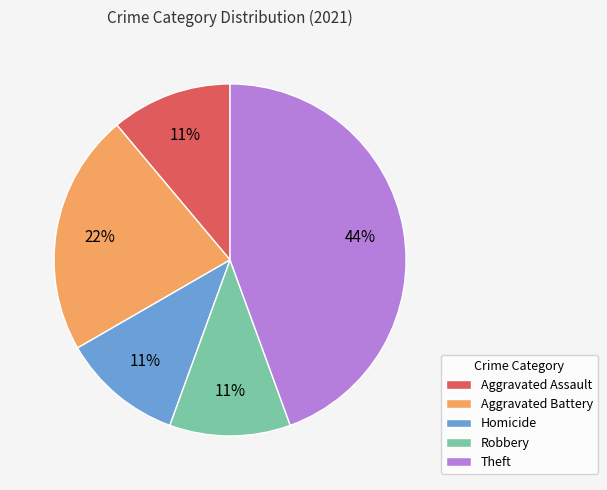

Do Theft and Aggravated Assault together represent more than half of the pie?

Yes